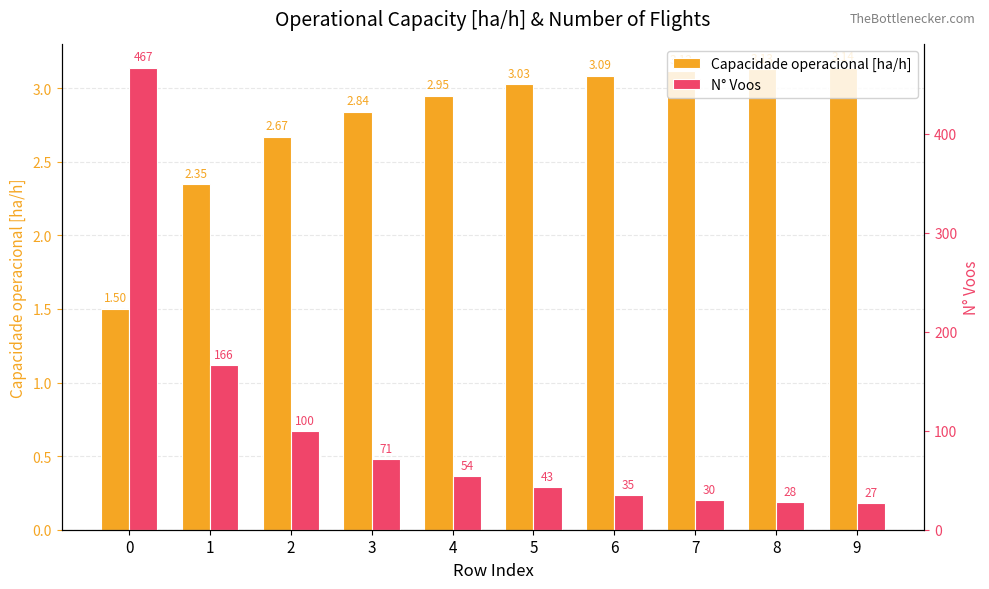

At which label does N° Voos reach its minimum?

9